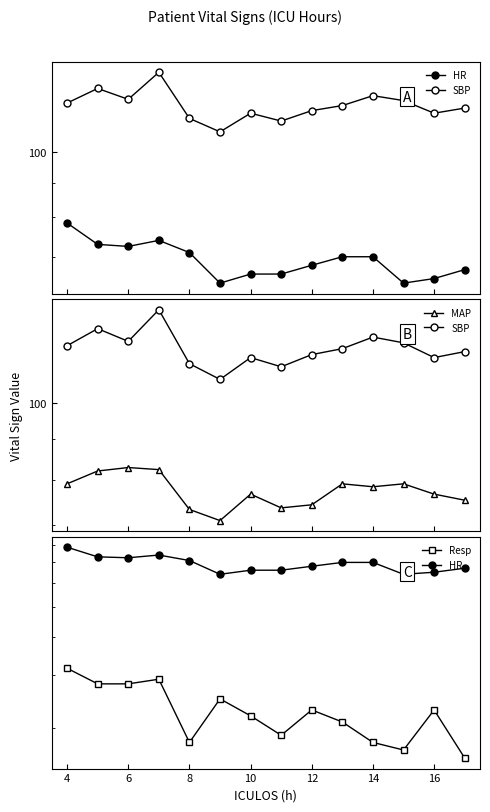

True or false: SBP and MAP cross at least once.

False